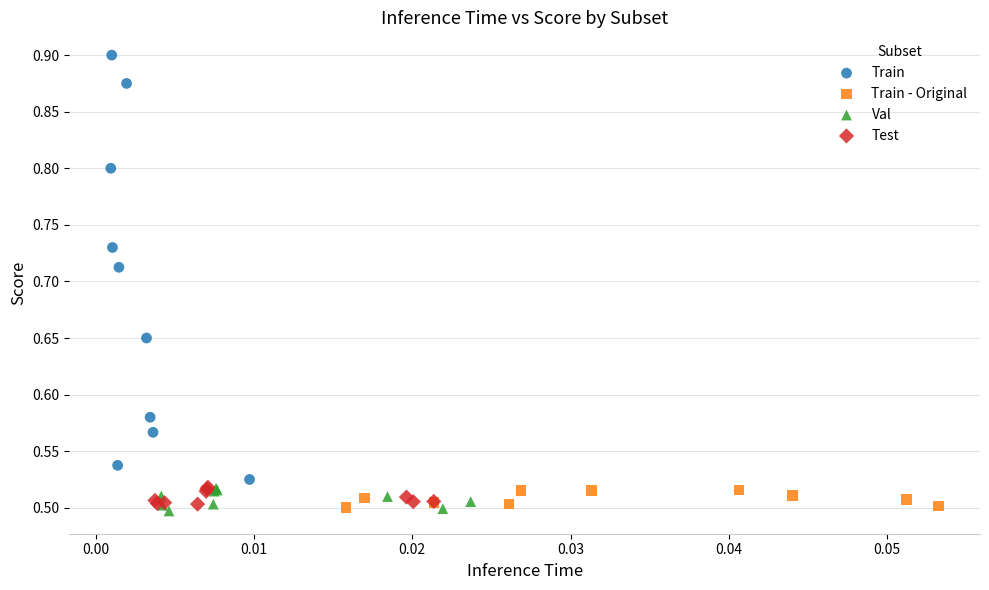

Which series has the widest spread of Y values?

Train